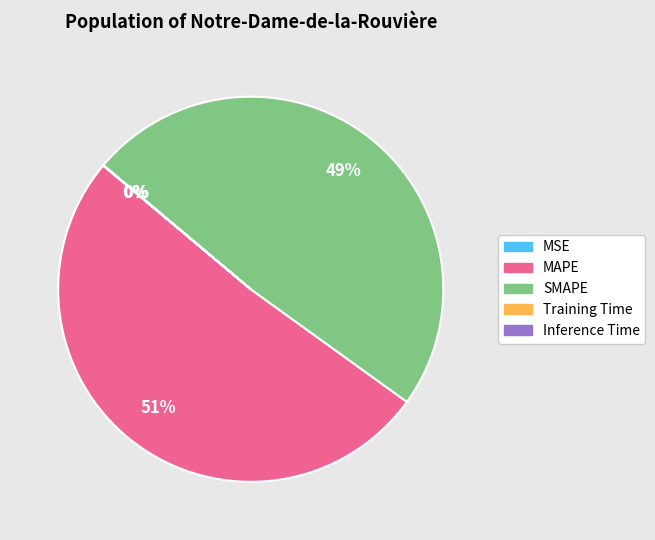

What is the largest slice in the pie chart?

MAPE